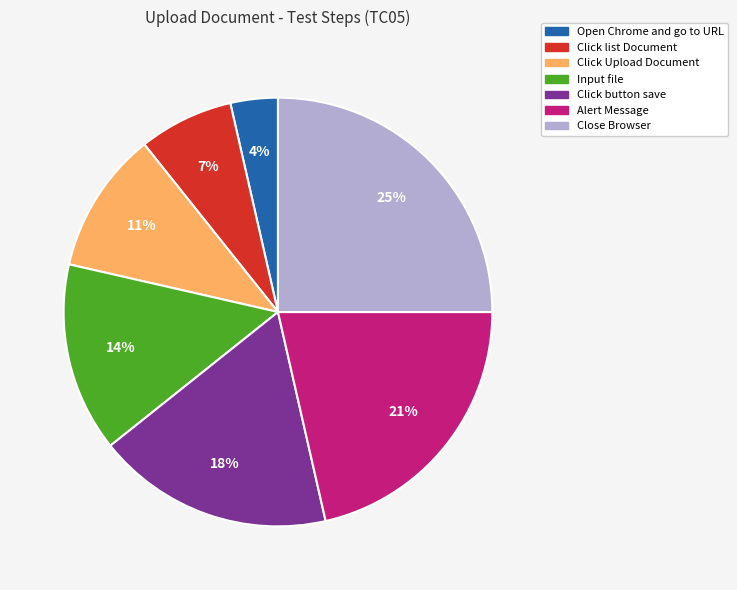

To the nearest percent, what portion does Alert Message represent?

21%